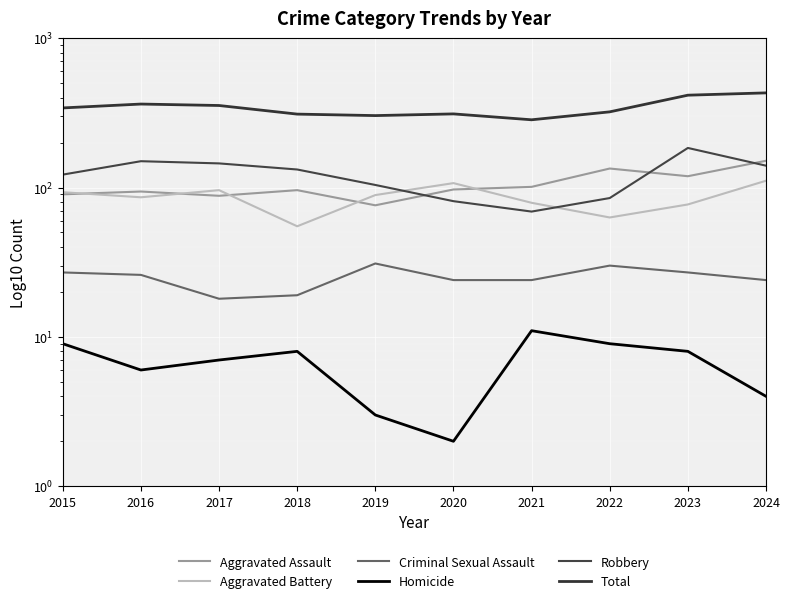

At which category does Aggravated Battery reach its first local peak?

2017